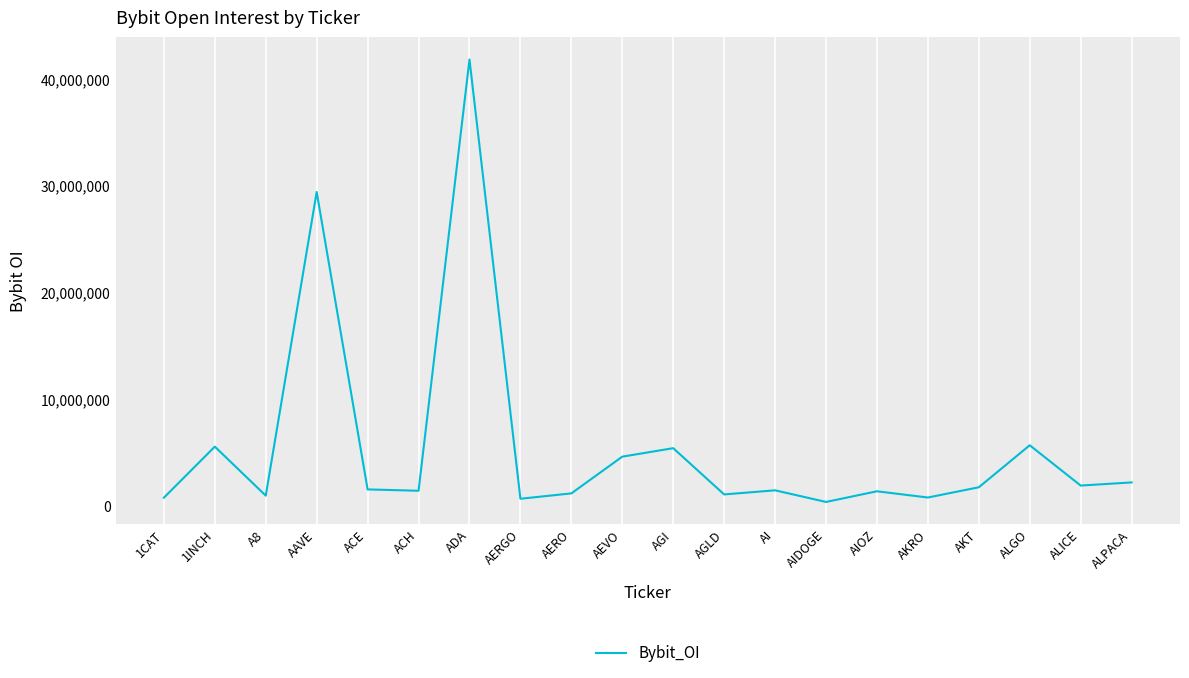

Which label corresponds to the largest value in the chart?

ADA